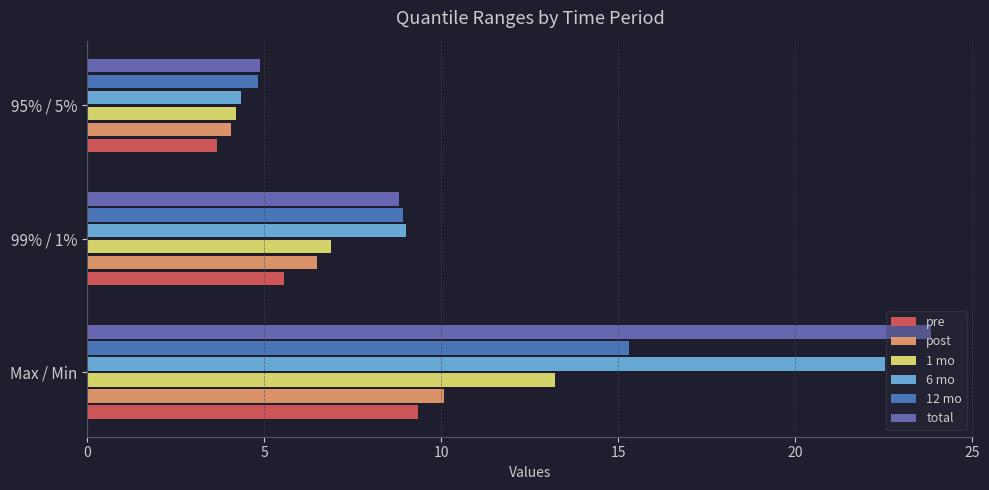

How many data points does each series have?

3